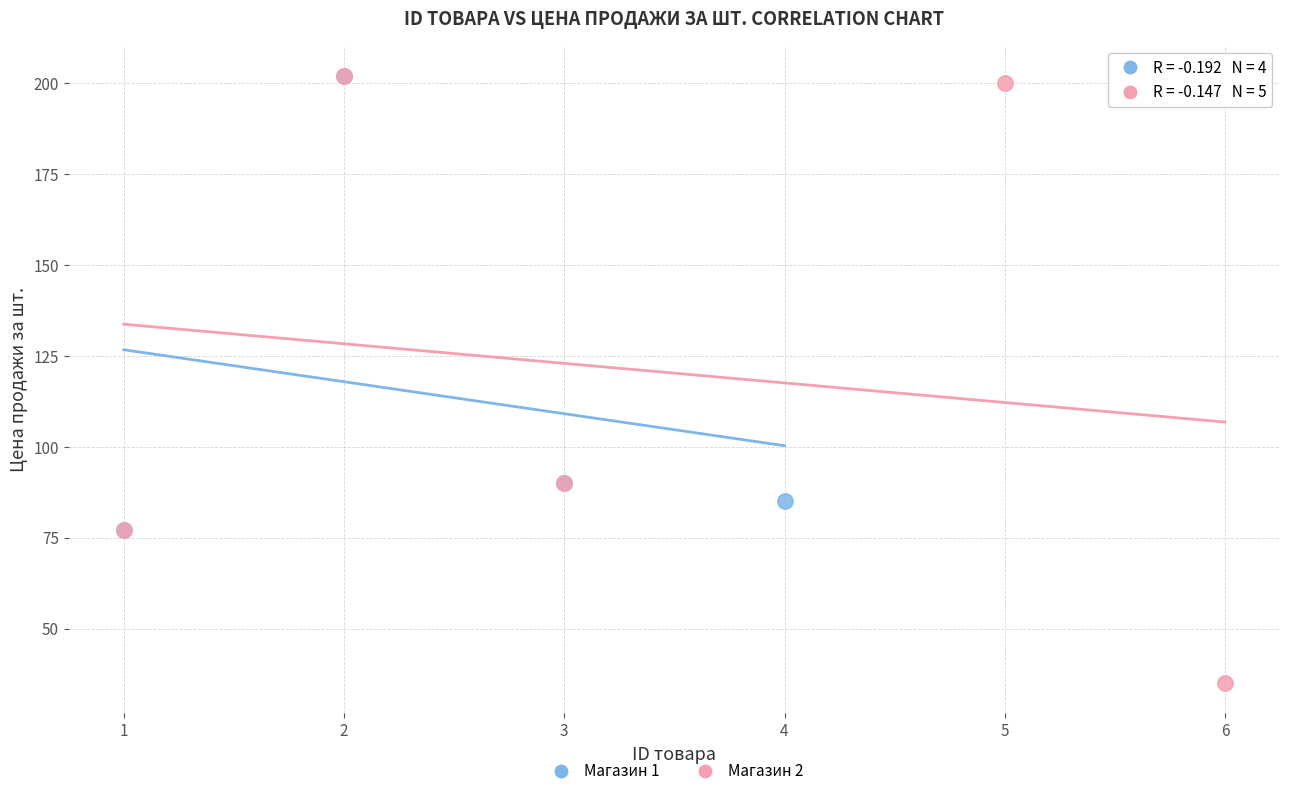

Which series has the largest Y range (max minus min)?

Магазин 2